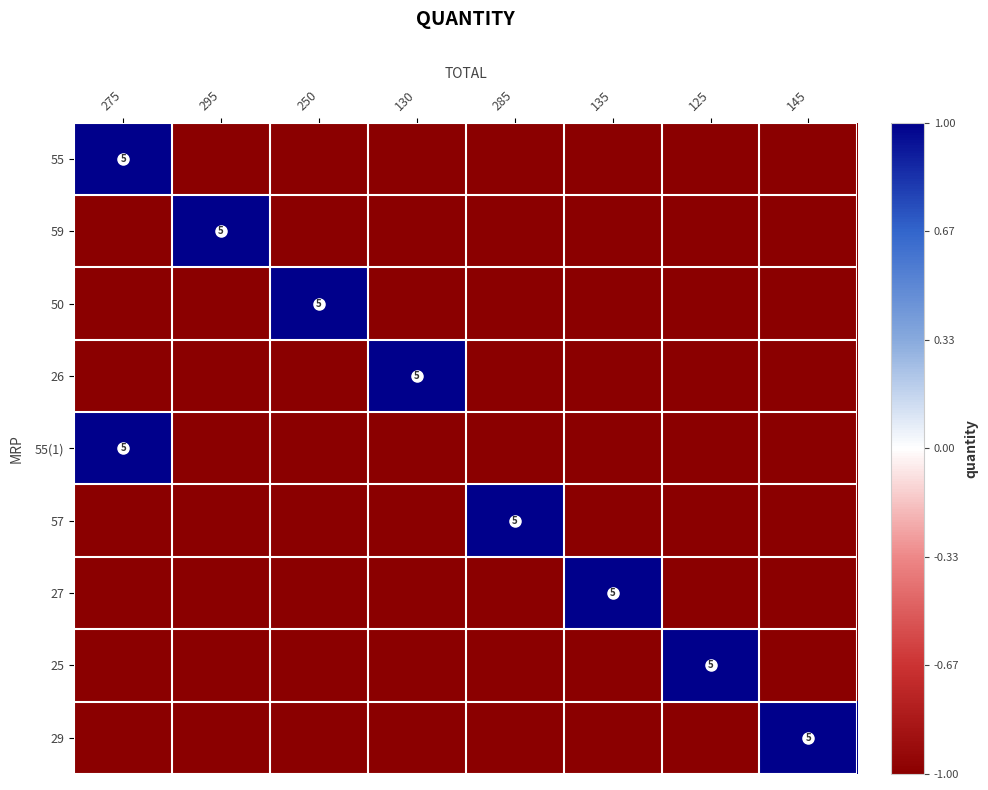

True or false: 50 has a value of 8 at 250.

False